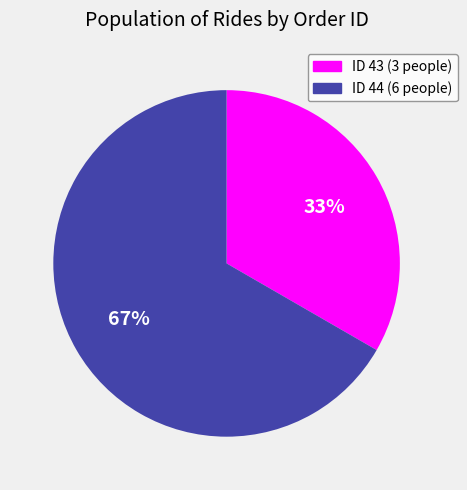

Is there a majority slice in this chart?

Yes